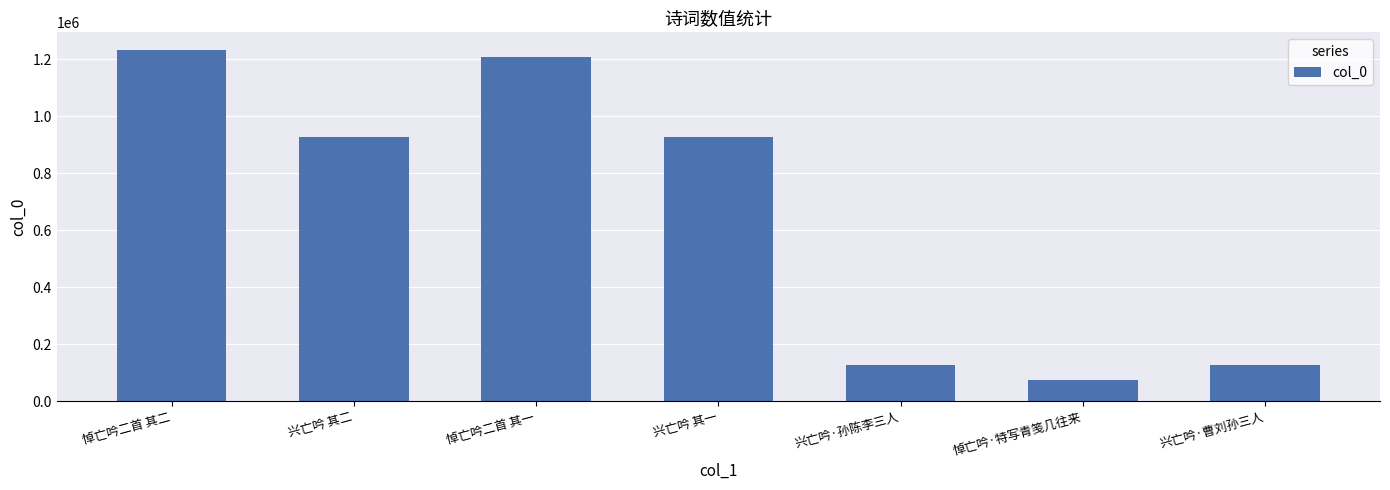

The value at 兴亡吟·孙陈李三人 is 75993. True or false?

False